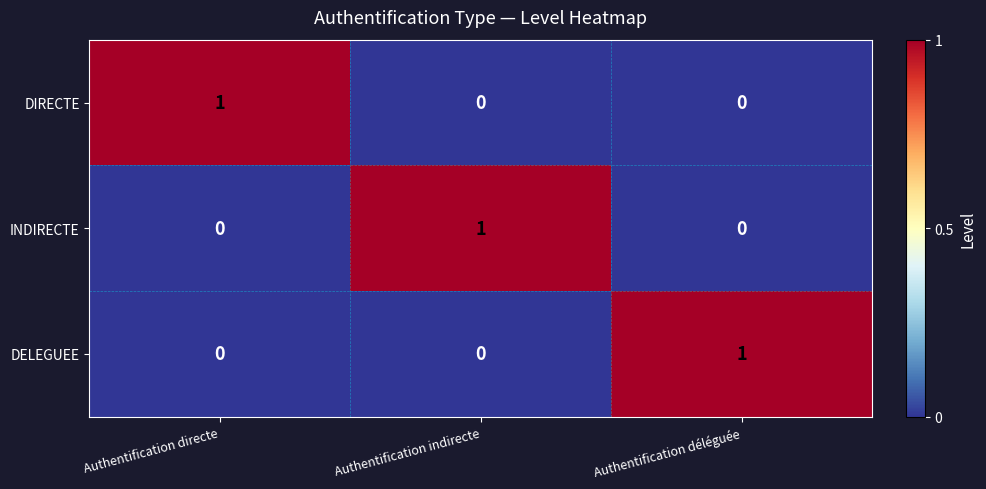

Which category has the highest value in the INDIRECTE series?

Authentification indirecte